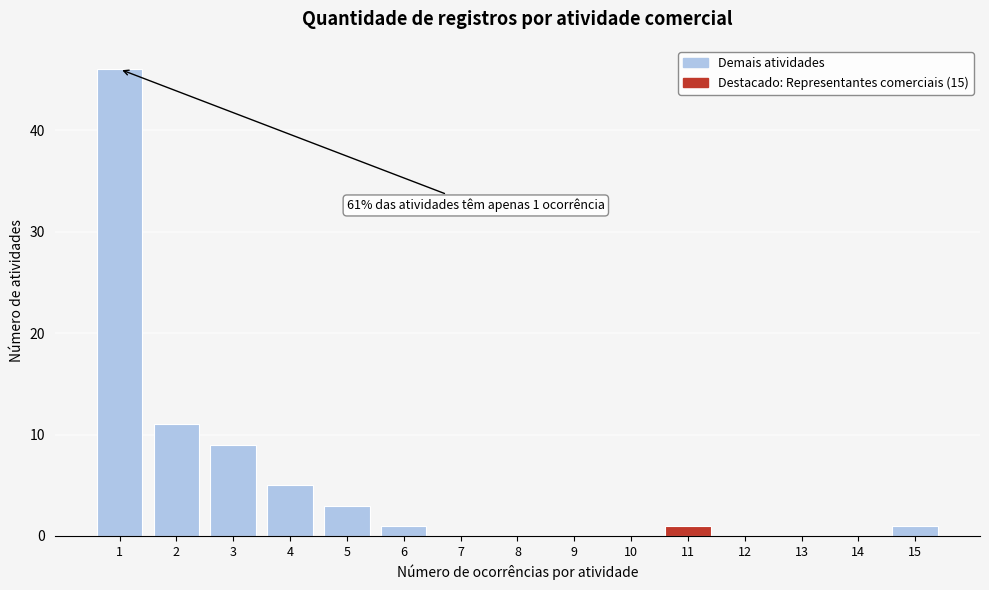

Reading left to right, extract all data points from this chart.

1=46	2=11	3=9	4=5	5=3	6=1	7=0	8=0	9=0	10=0	11=1	12=0	13=0	14=0	15=1